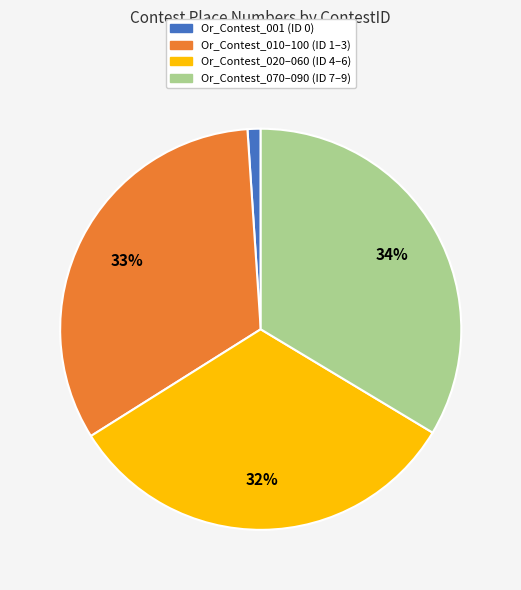

To the nearest percent, what is the average slice percentage?

25%